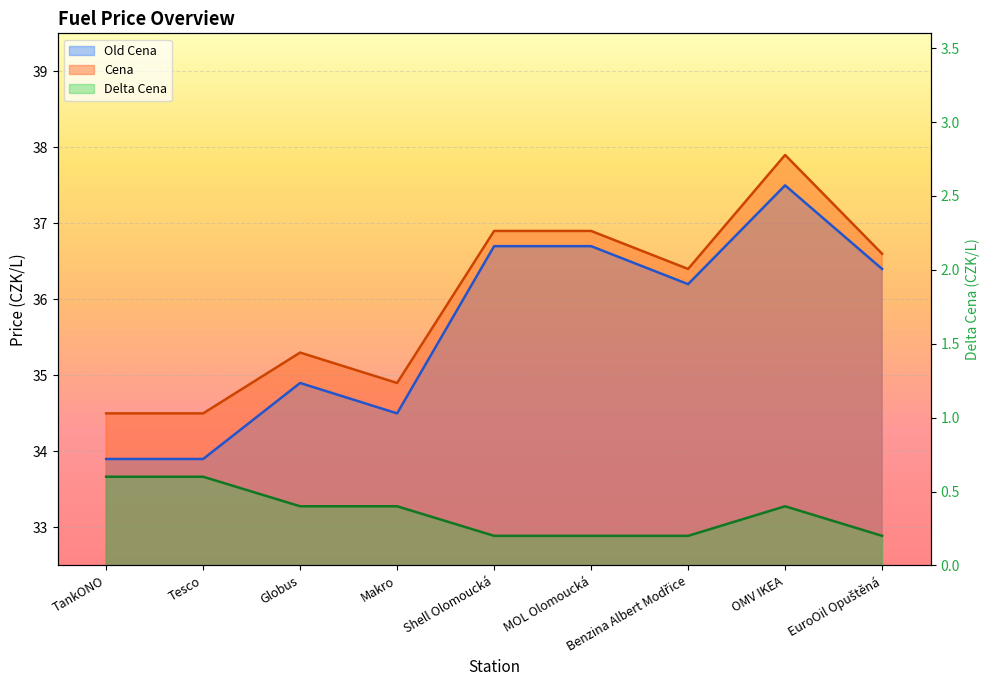

The Delta Cena series shows 0.2 at OMV IKEA. True or false?

False